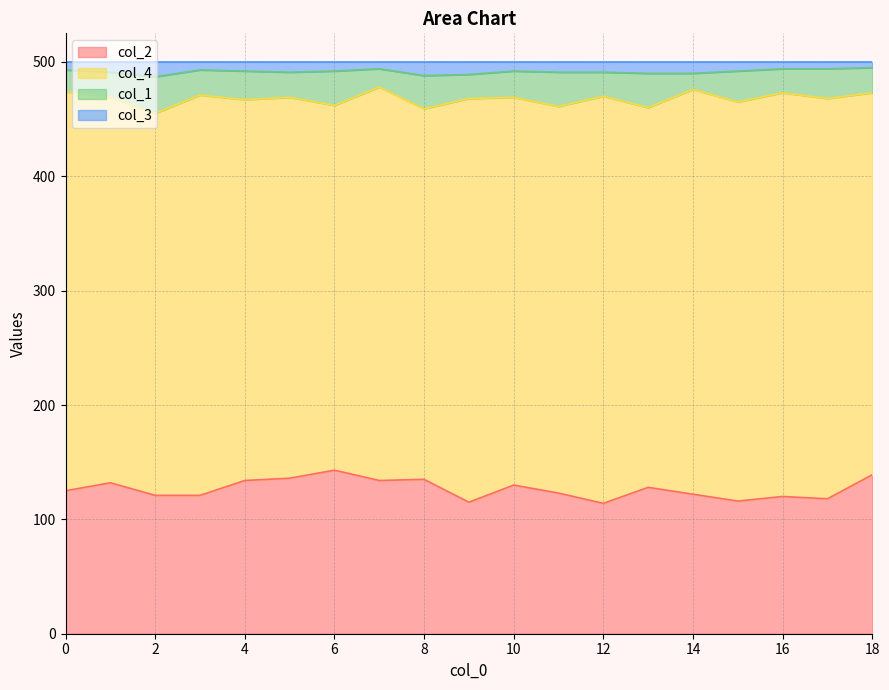

True or false: col_2 and col_3 intersect in this chart.

False